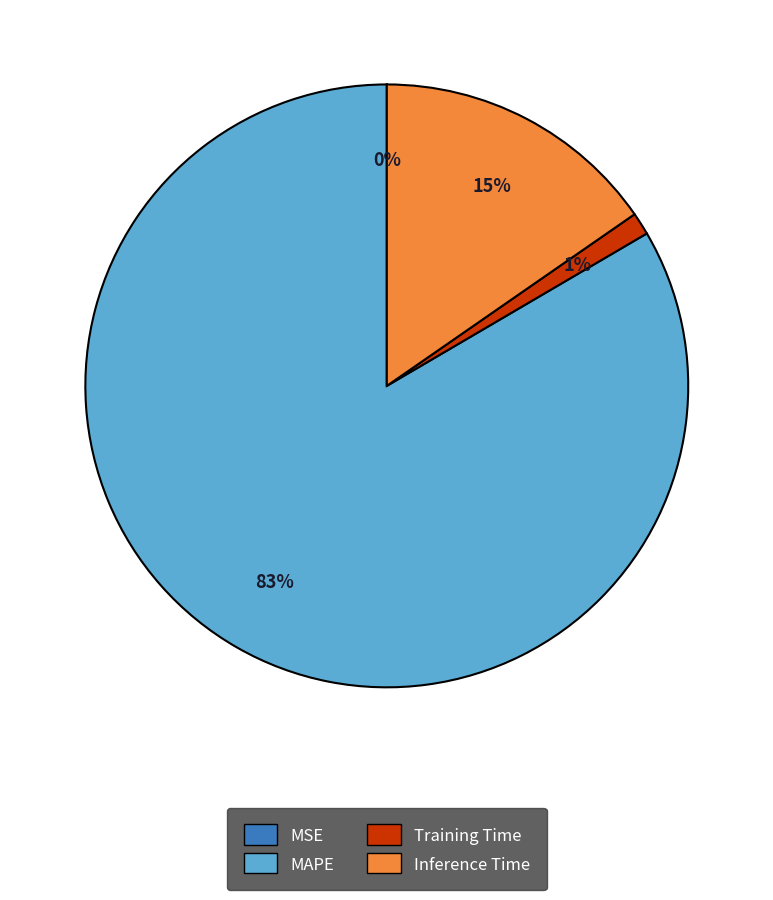

To the nearest percent, what is the average slice percentage?

25%